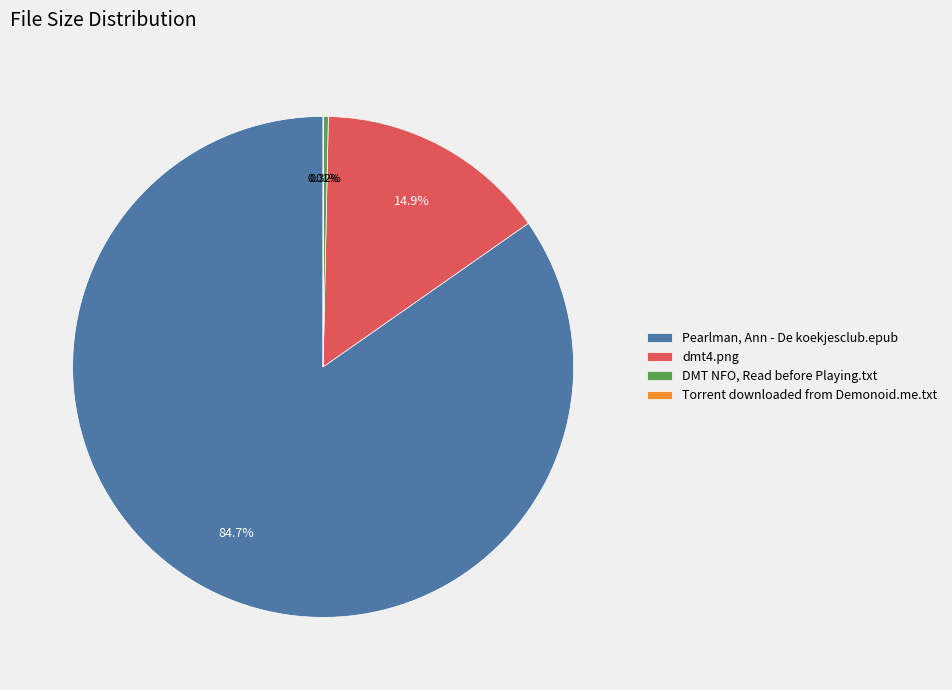

Approximately how many times larger is the value at dmt4.png compared to DMT NFO, Read before Playing.txt?

46.1